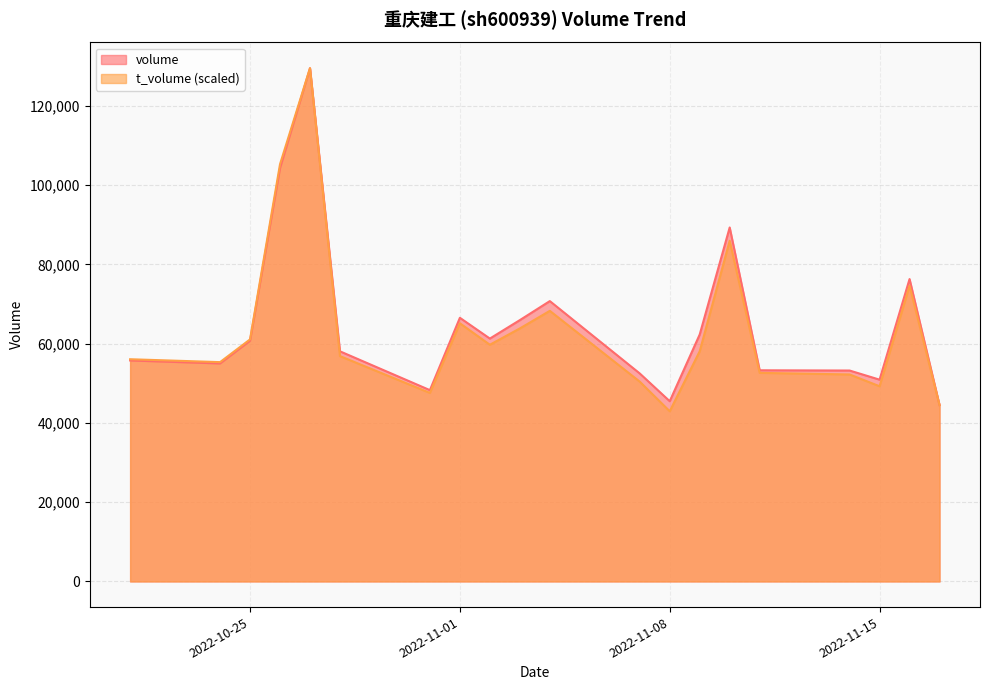

At which label is volume closest to 87013?

2022-11-10